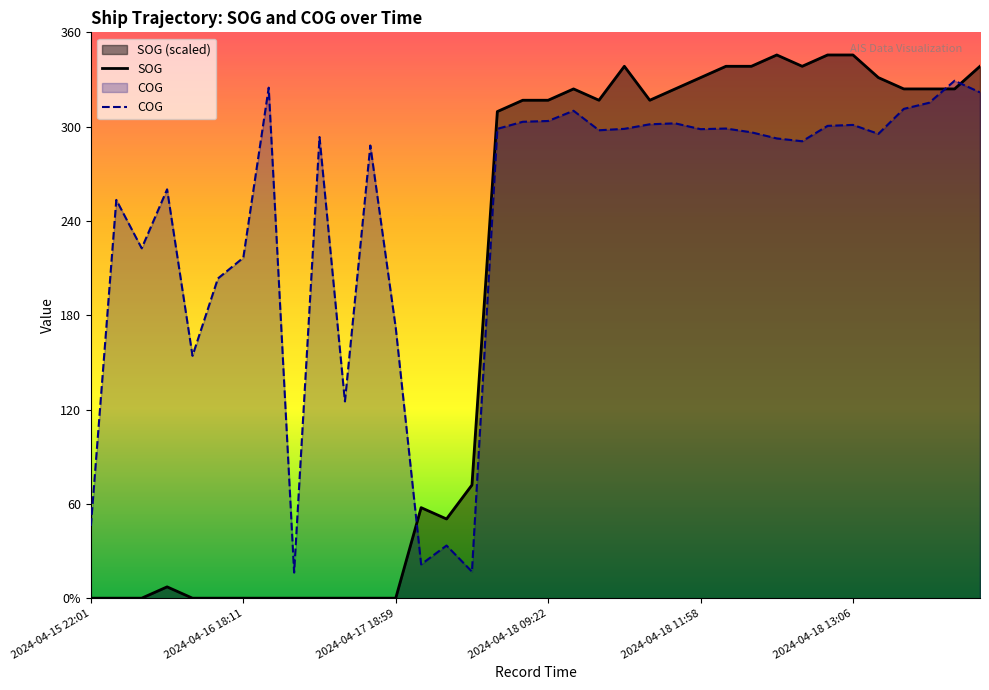

What is the average value of the SOG series?

188.2